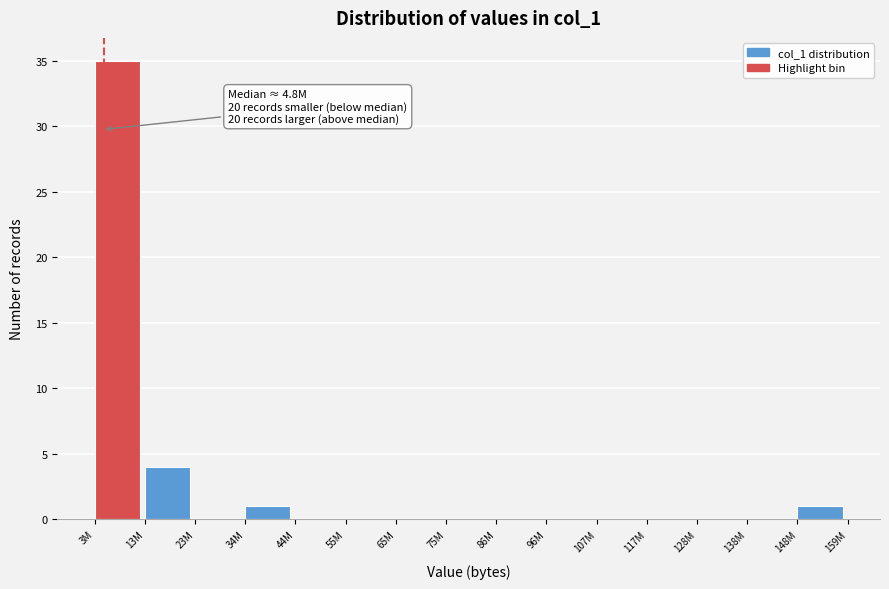

Reading left to right, transcribe all the data shown in this chart.

3M=35	13M=4	23M=0	34M=1	44M=0	55M=0	65M=0	75M=0	86M=0	96M=0	107M=0	117M=0	128M=0	138M=0	148M=1